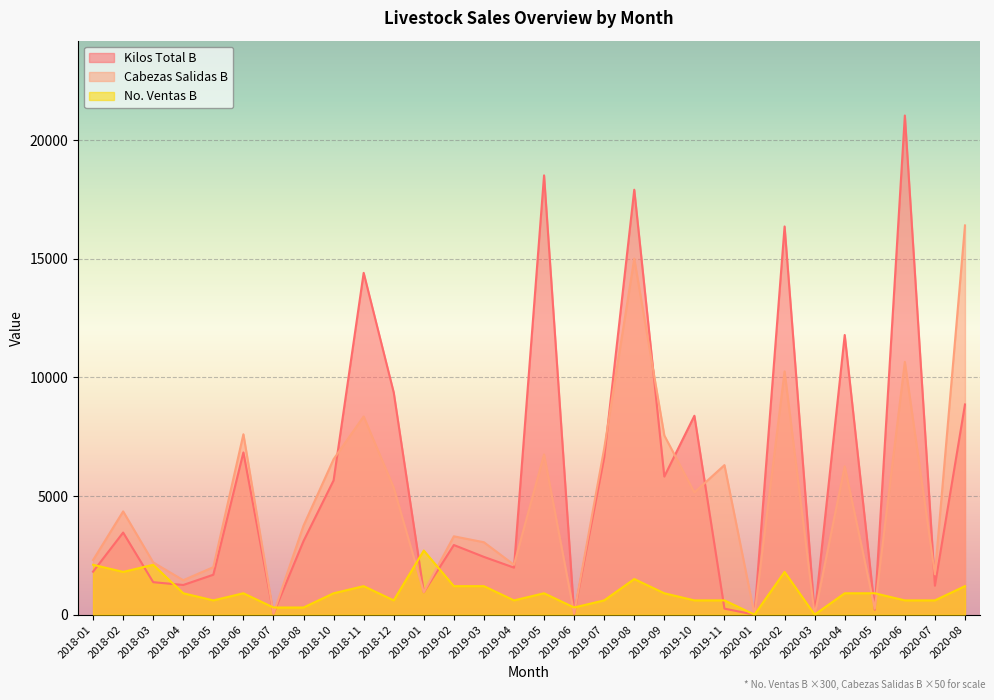

Reading left to right, what are all the values shown in this chart?

Kilos Total B: 1810.5	3458.0	1367.7	1249.1	1681.0	6834.0	45.0	3100.0	5655.2	14402.0	9360.0	945.6	2933.0	2433.0	1980.0	18510.0	40.0	6620.0	17905.0	5818.1	8380.0	252.0	0.0	16357.0	0.0	11783.0	208.0	21032.0	1219.0	8855.0
Cabezas Salidas B: 2300.0	4350.0	2200.0	1450.0	2000.0	7600.0	50.0	3750.0	6550.0	8350.0	5350.0	950.0	3300.0	3050.0	2100.0	6750.0	50.0	7000.0	15000.0	7550.0	5150.0	6300.0	0.0	10250.0	0.0	6250.0	250.0	10650.0	1700.0	16400.0
No. Ventas B: 2100.0	1800.0	2100.0	900.0	600.0	900.0	300.0	300.0	900.0	1200.0	600.0	2700.0	1200.0	1200.0	600.0	900.0	300.0	600.0	1500.0	900.0	600.0	600.0	0.0	1800.0	0.0	900.0	900.0	600.0	600.0	1200.0